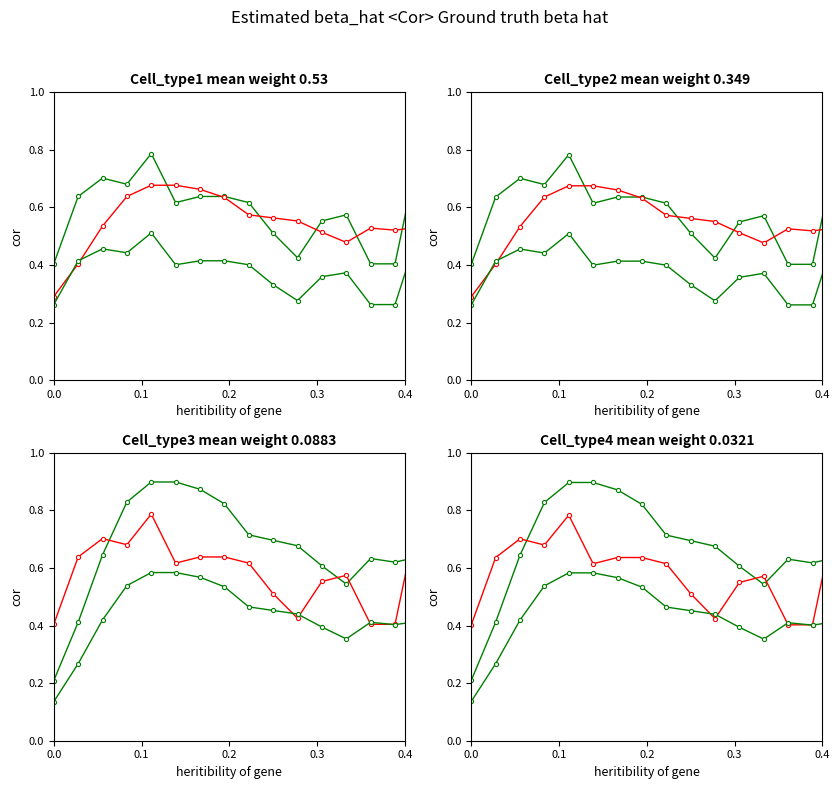

How many categories are shown in the chart?

37